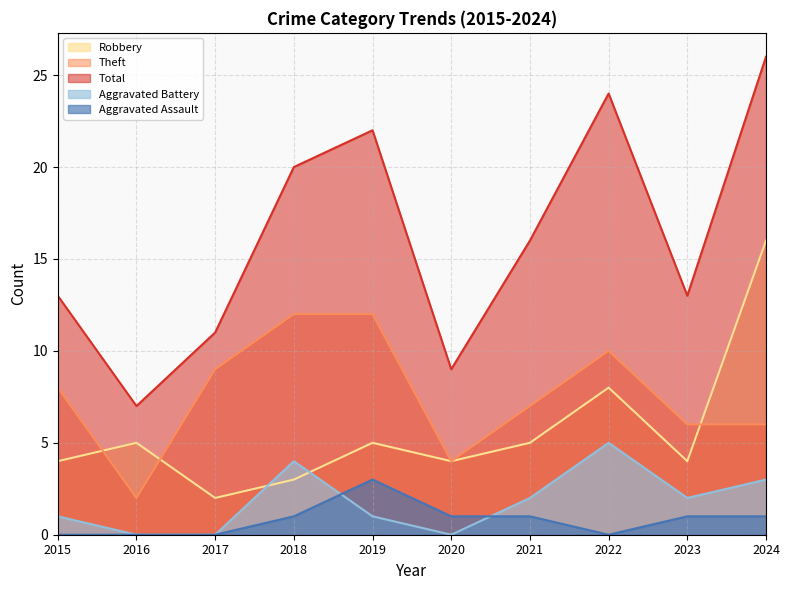

Reading right to left, list all the values displayed in this chart.

Robbery: 16	4	8	5	4	5	3	2	5	4
Theft: 6	6	10	7	4	12	12	9	2	8
Total: 26	13	24	16	9	22	20	11	7	13
Aggravated Battery: 3	2	5	2	0	1	4	0	0	1
Aggravated Assault: 1	1	0	1	1	3	1	0	0	0